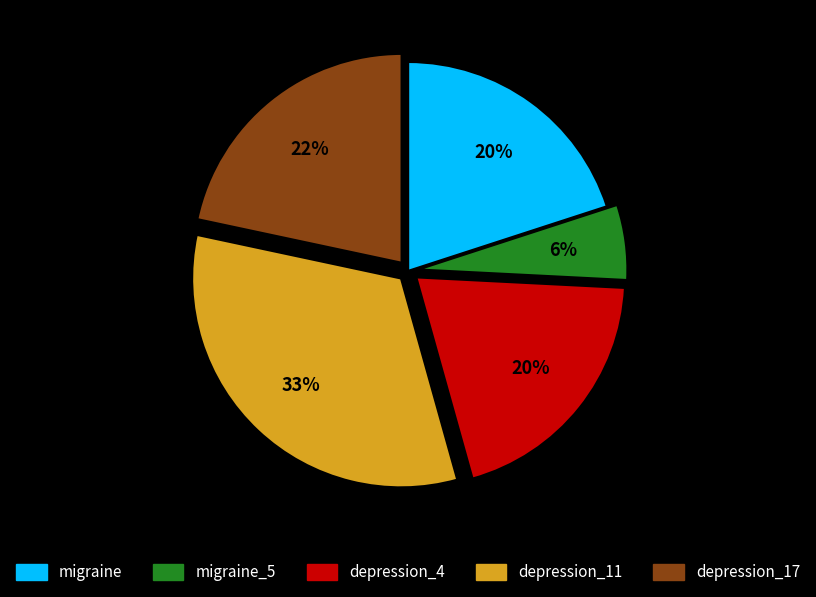

Does any single category account for the majority?

No